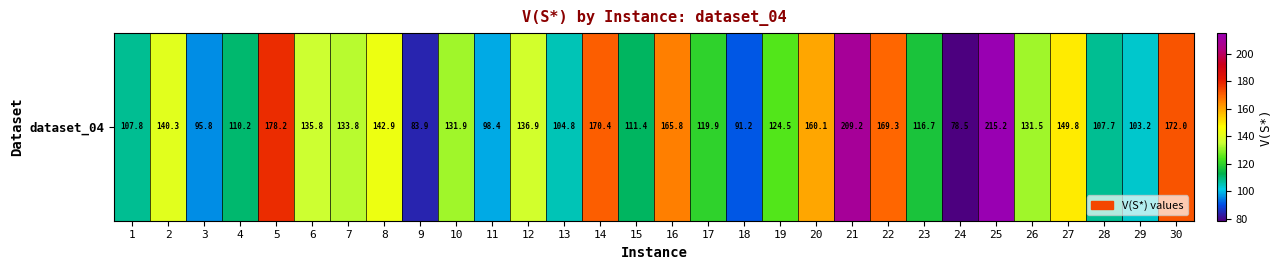

Approximately how many times larger is the value at 21 compared to 11?

2.1